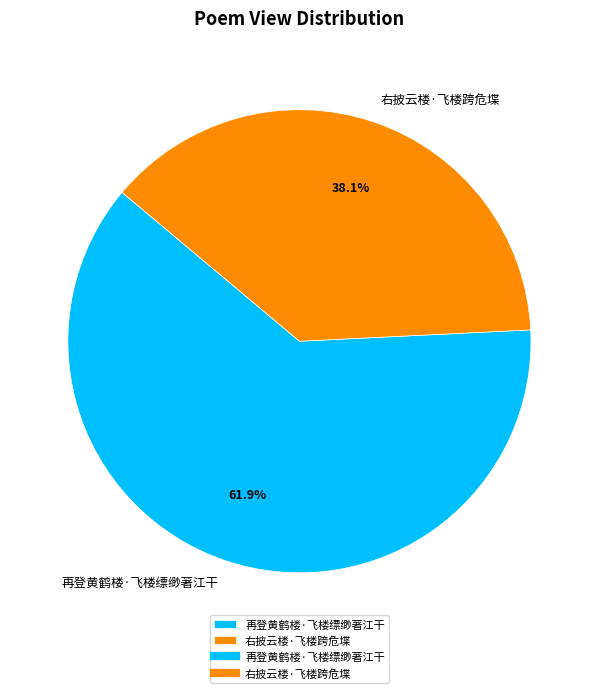

True or false: 右披云楼·飞楼跨危堞 accounts for 38% of the total.

True